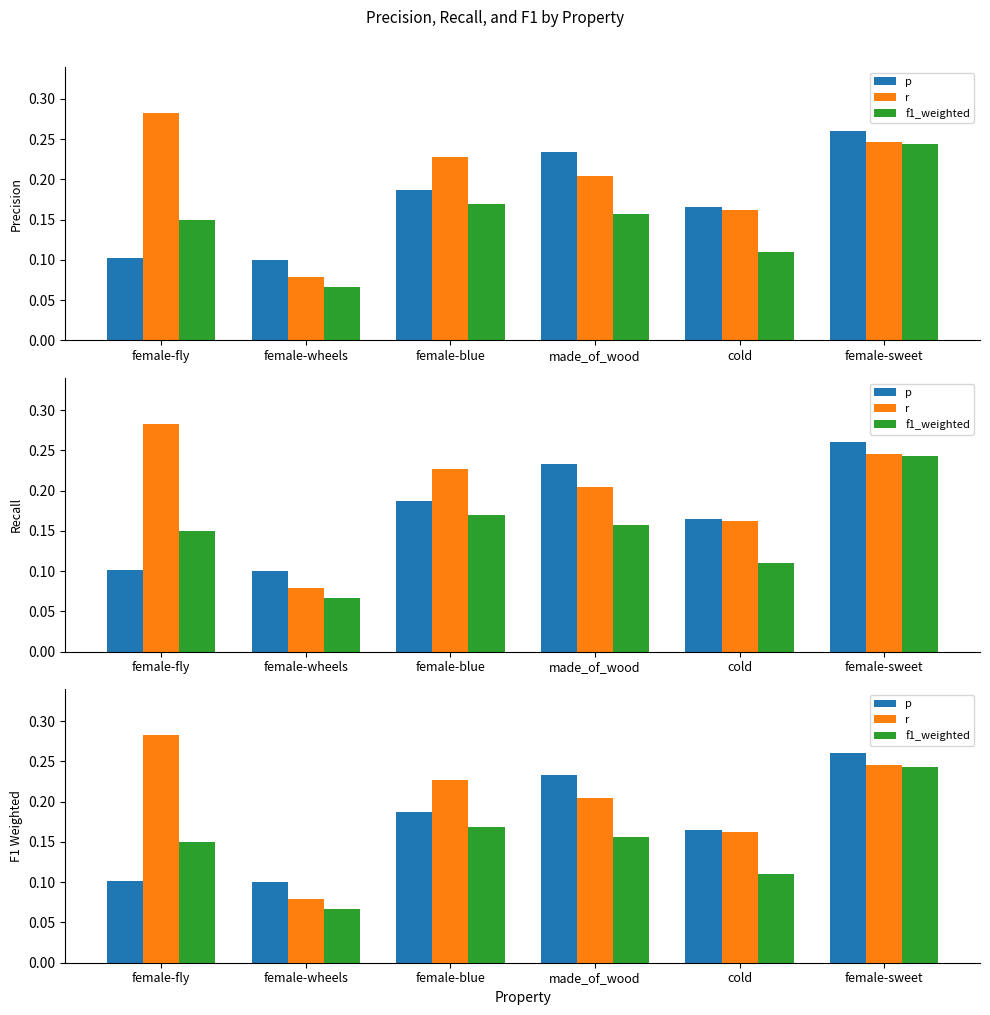

Reading left to right, transcribe all the data shown in this chart.

p: 0.1	0.1	0.2	0.2	0.2	0.3
r: 0.3	0.1	0.2	0.2	0.2	0.2
f1_weighted: 0.1	0.1	0.2	0.2	0.1	0.2